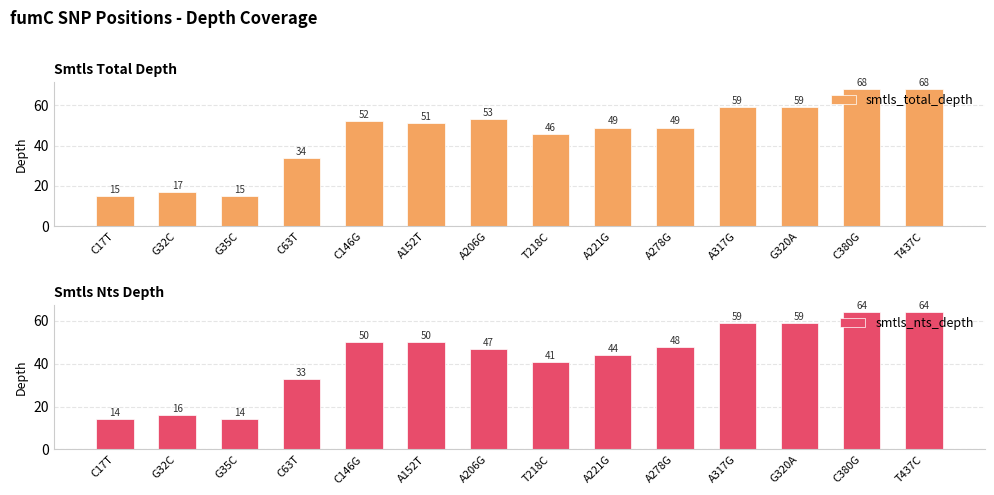

Count the number of categories in the chart.

14